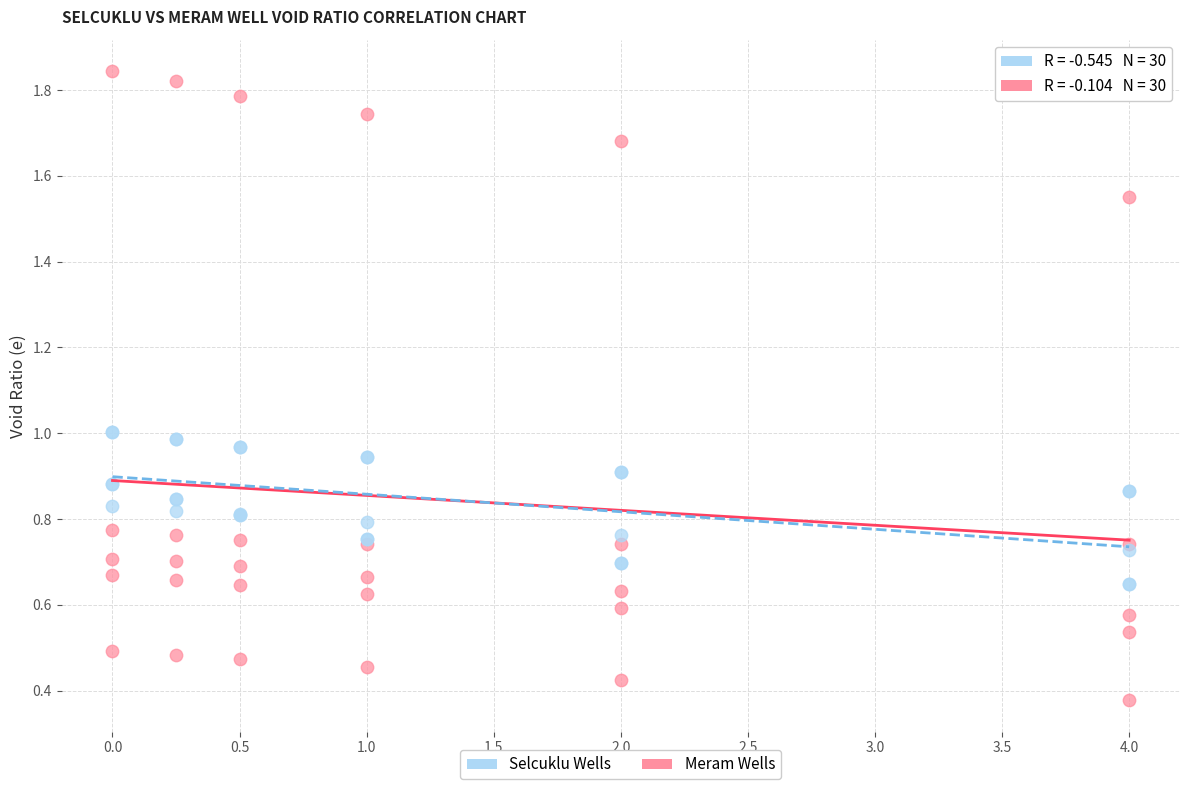

What is the X range (max minus min) for the scatter plot?

4.0